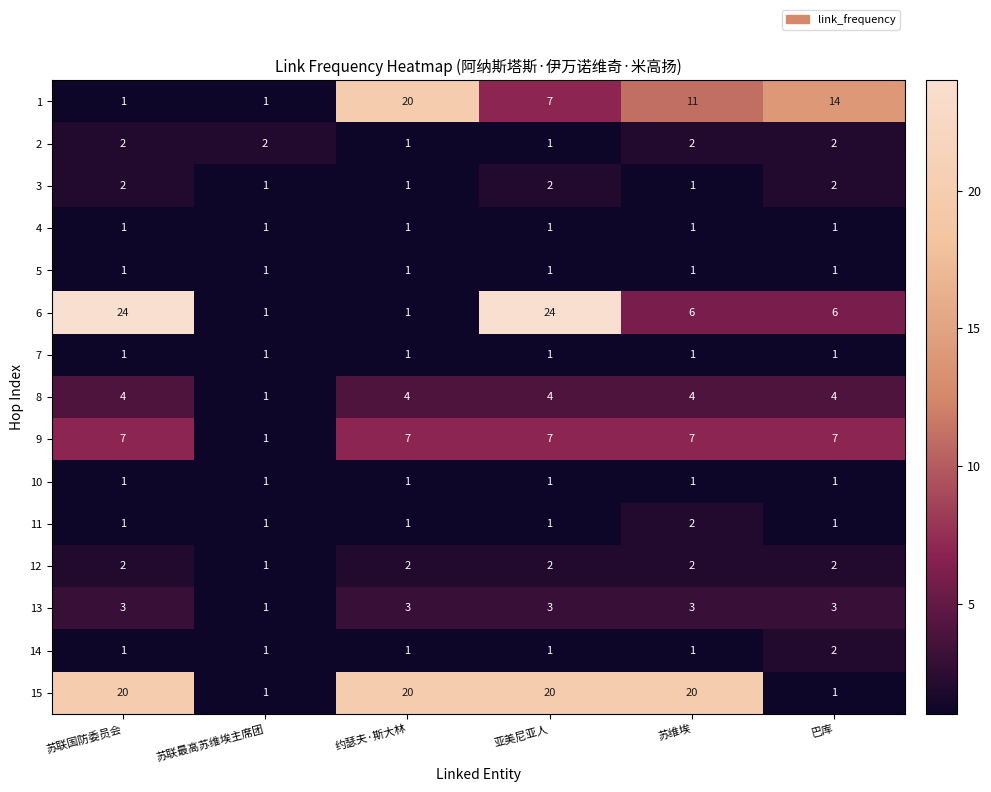

What is the spread (max minus min) of values at 亚美尼亚人?

23